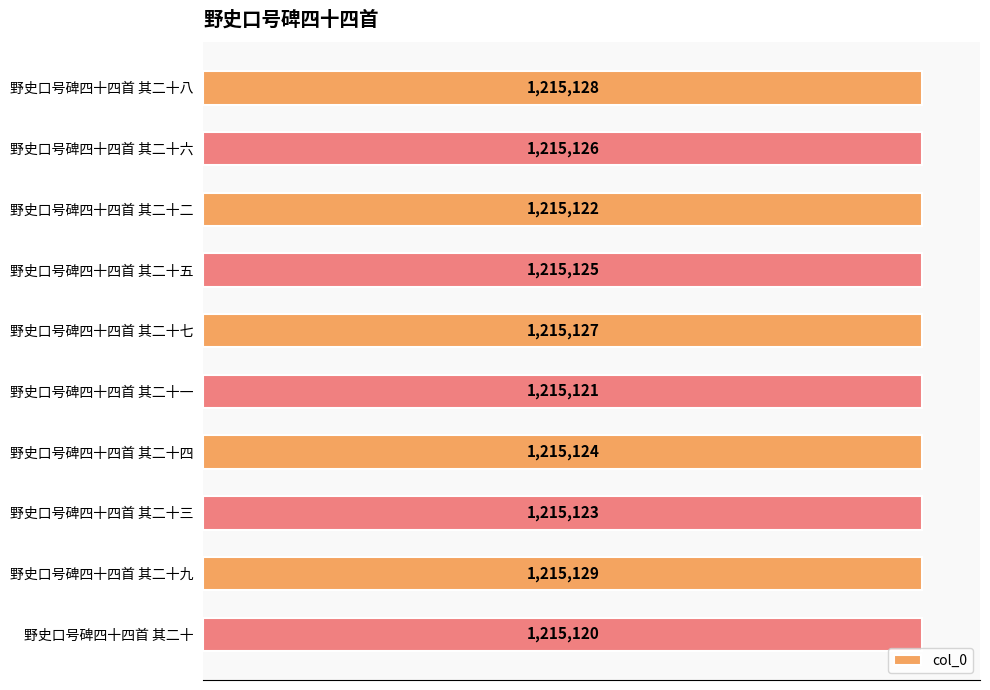

Does the chart contain any negative values?

No